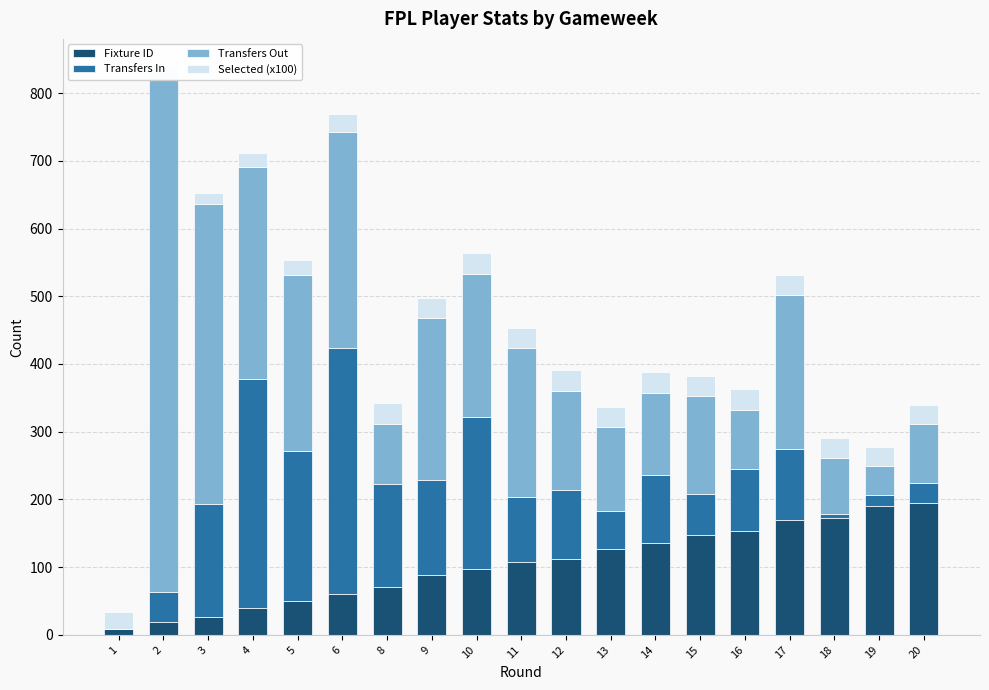

What is the total value across all series at 12?

390.6